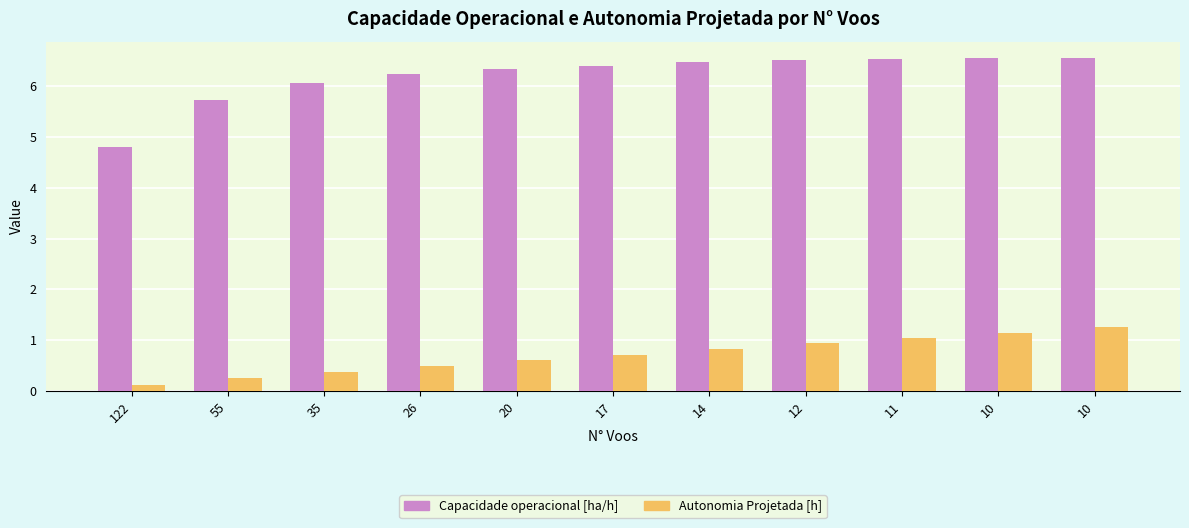

What is the spread (max minus min) of values at 17?

5.7